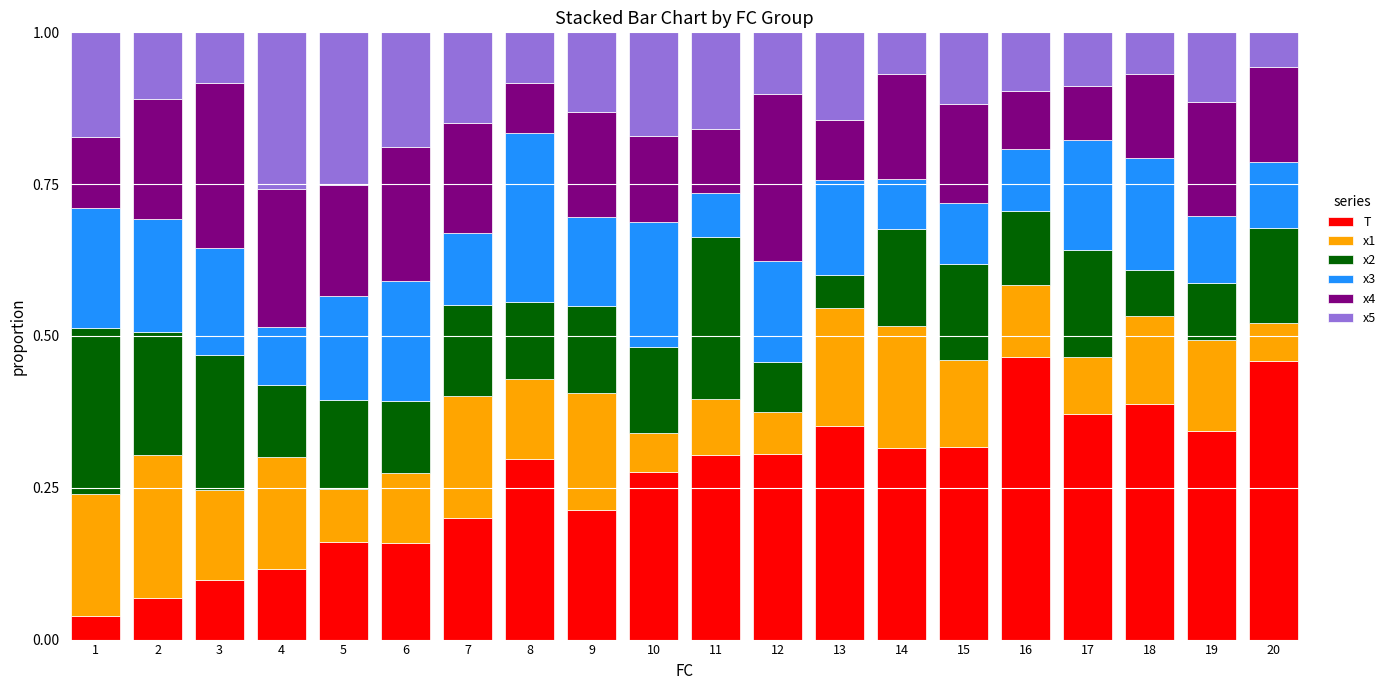

What is the total value across all series at 5?

1.0